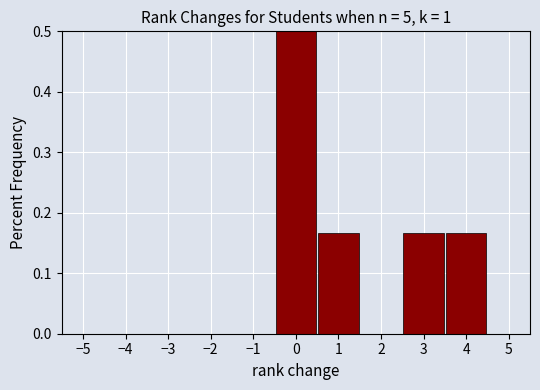

Reading left to right, list every bar in this chart as the range it spans on the x-axis followed by its height. The values are not printed on the chart, so give them approximately, as read against the axis.

-5.5 to -4.5: 0
-4.5 to -3.5: 0
-3.5 to -2.5: 0
-2.5 to -1.5: 0
-1.5 to -0.5: 0
-0.5 to 0.5: 0.50
0.5 to 1.5: 0.17
1.5 to 2.5: 0
2.5 to 3.5: 0.17
3.5 to 4.5: 0.17
4.5 to 5.5: 0